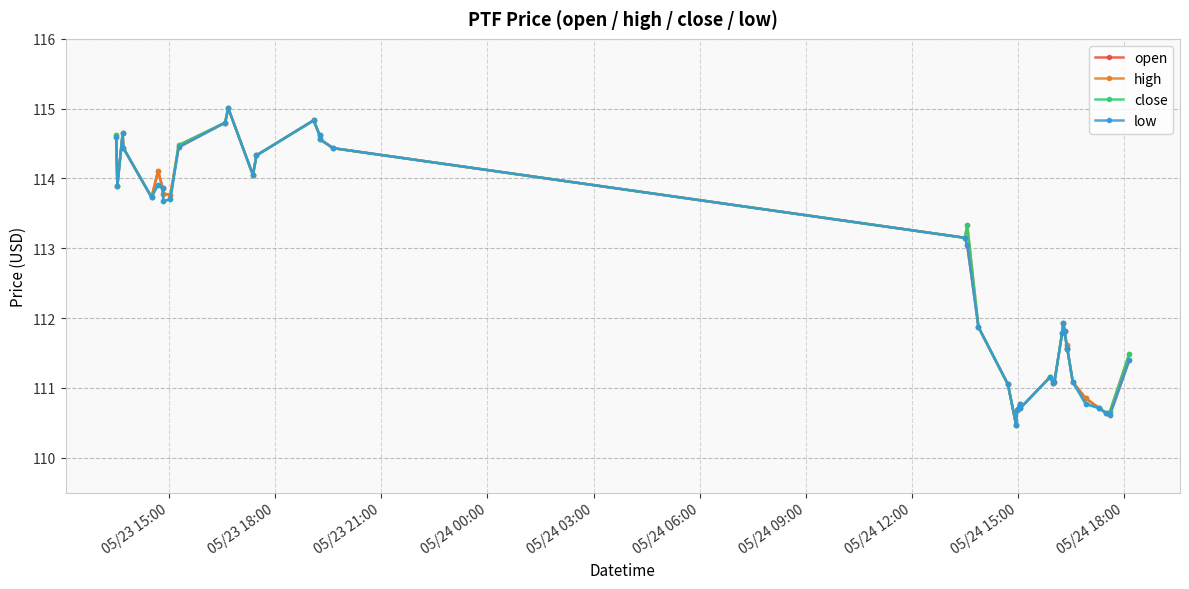

What is the highest value of the high series?

115.0